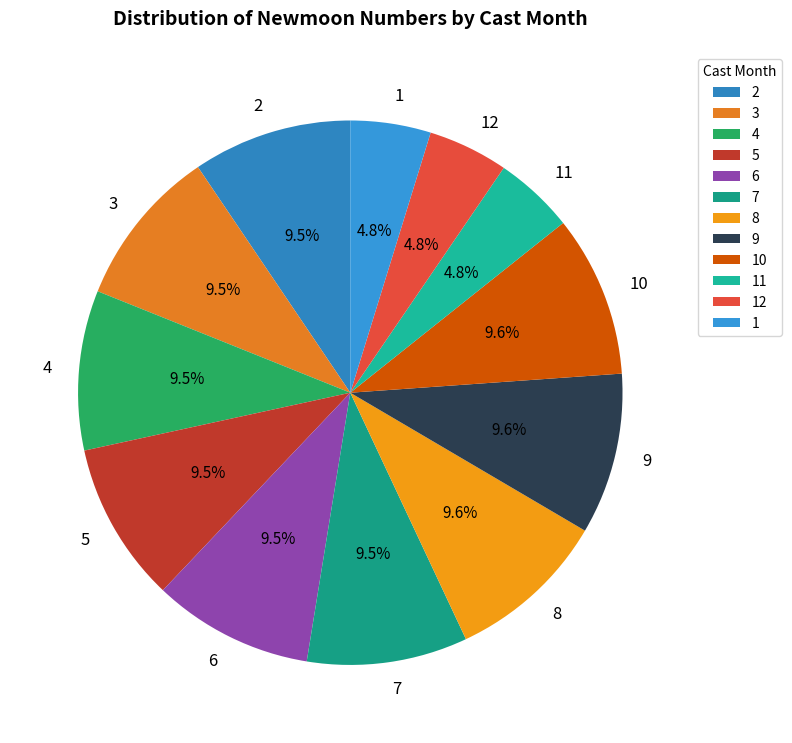

How many slices are in this pie chart?

12